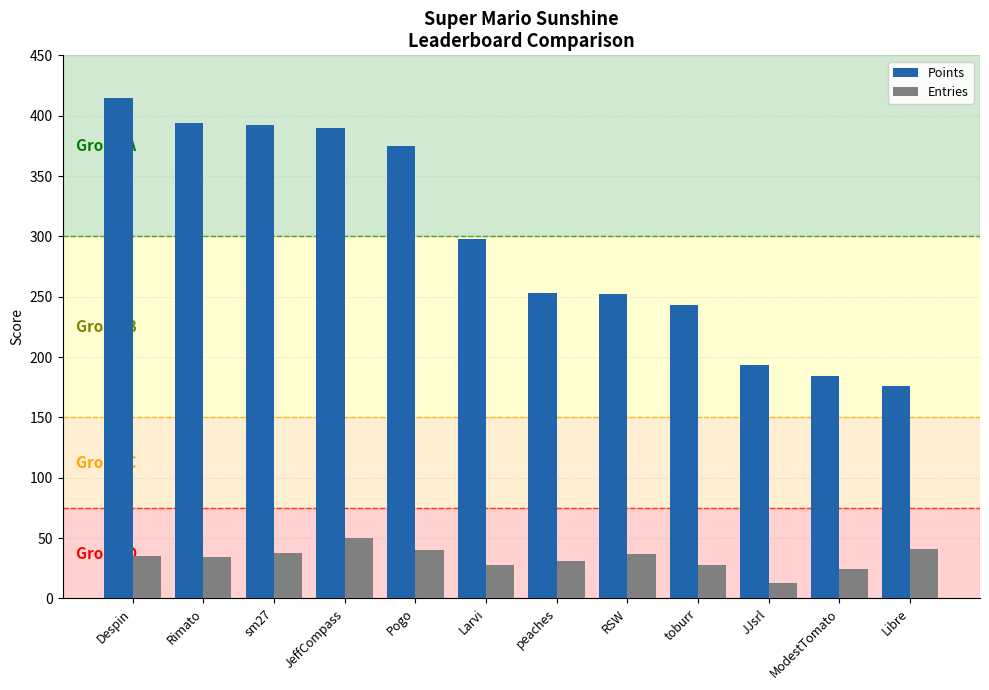

What is the label of the 9th bar from the right?

JeffCompass